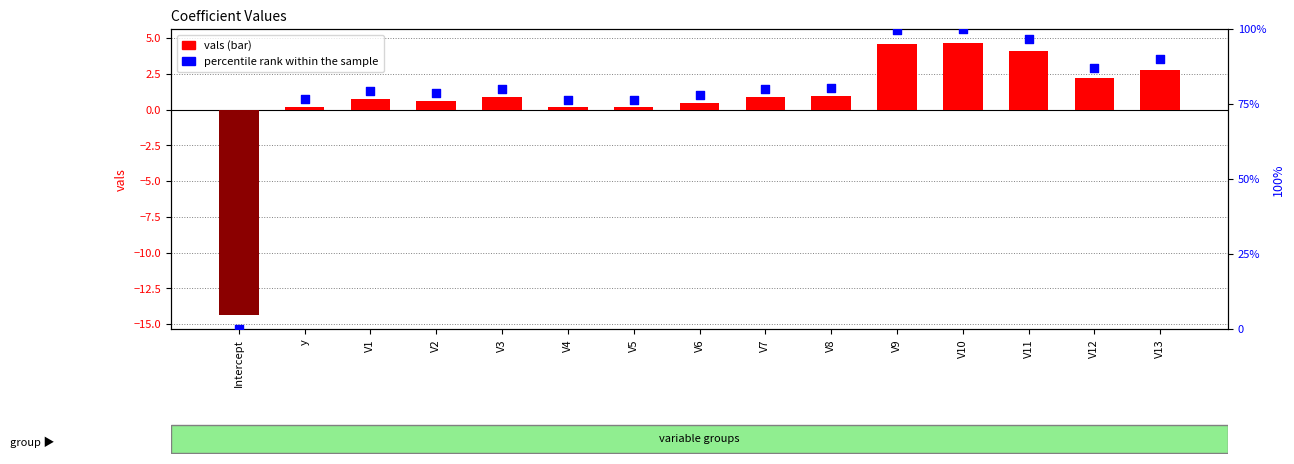

What are all the series names shown in the legend?

vals, percentile rank within the sample